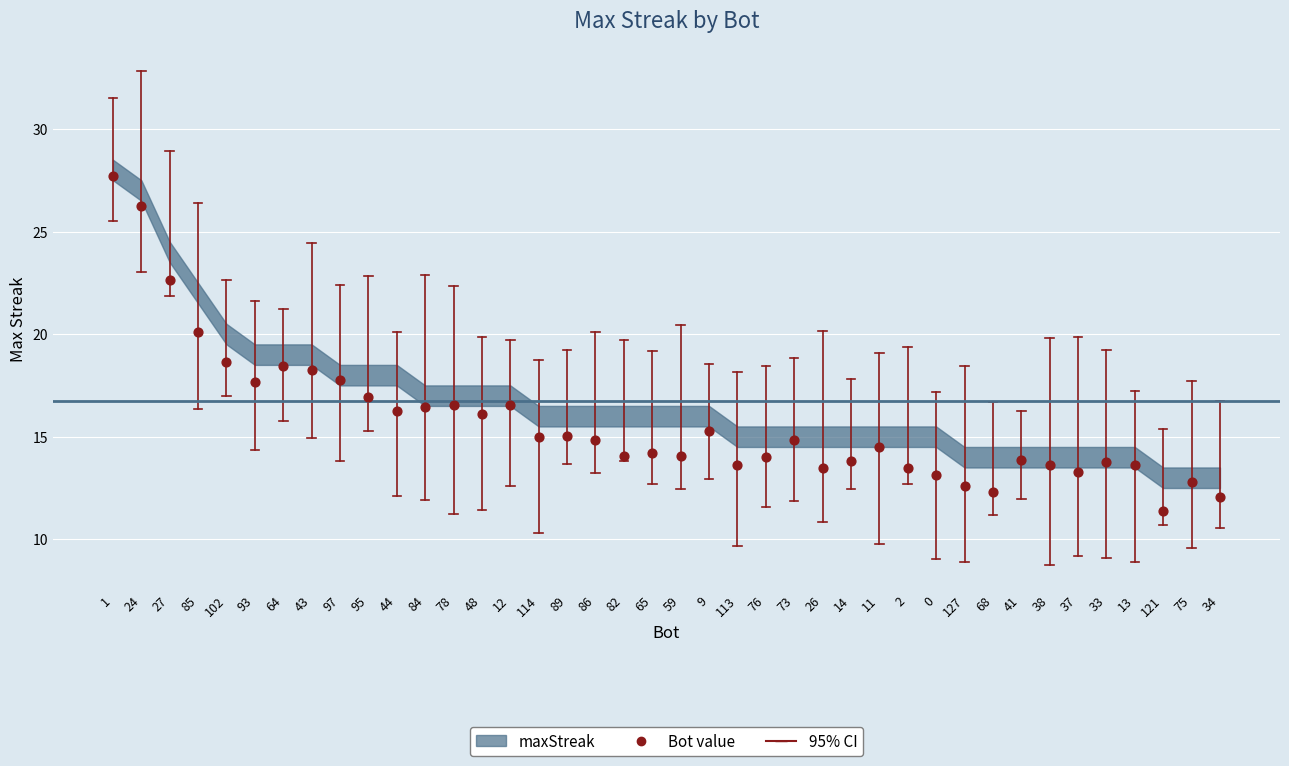

What is the range of Y values (max minus min)?

16.4